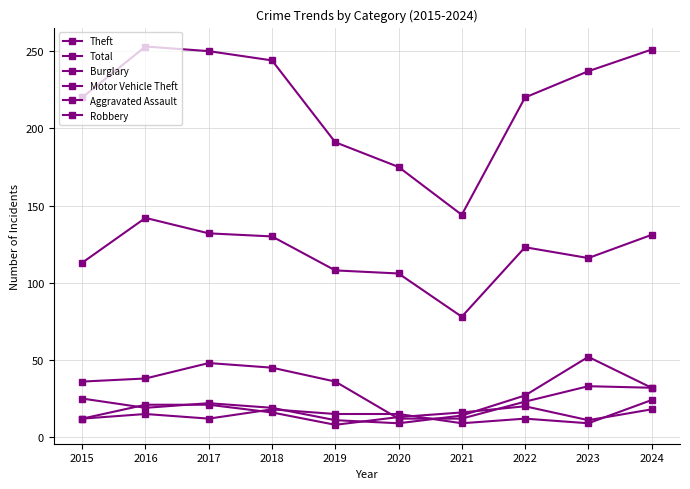

Which series ends up on top after the final intersection of Aggravated Assault and Motor Vehicle Theft?

Motor Vehicle Theft